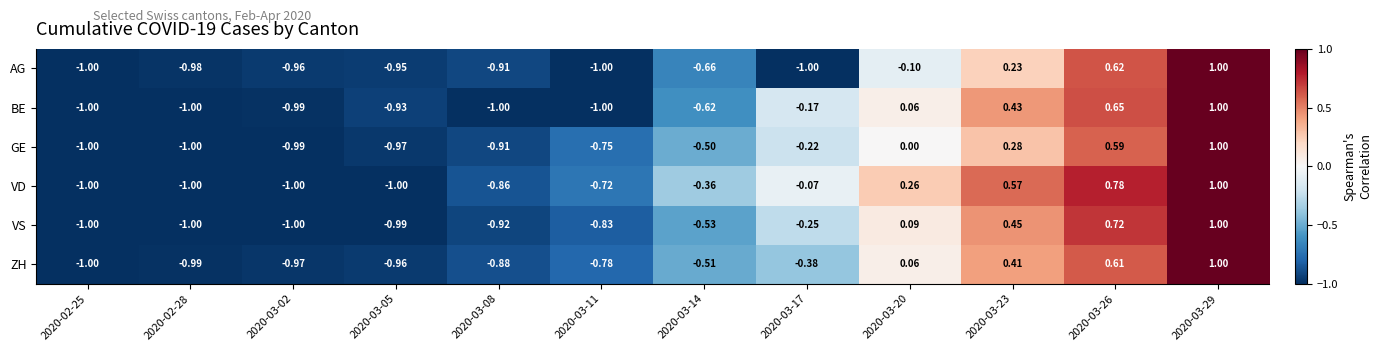

Which series has the largest total across all categories?

VD